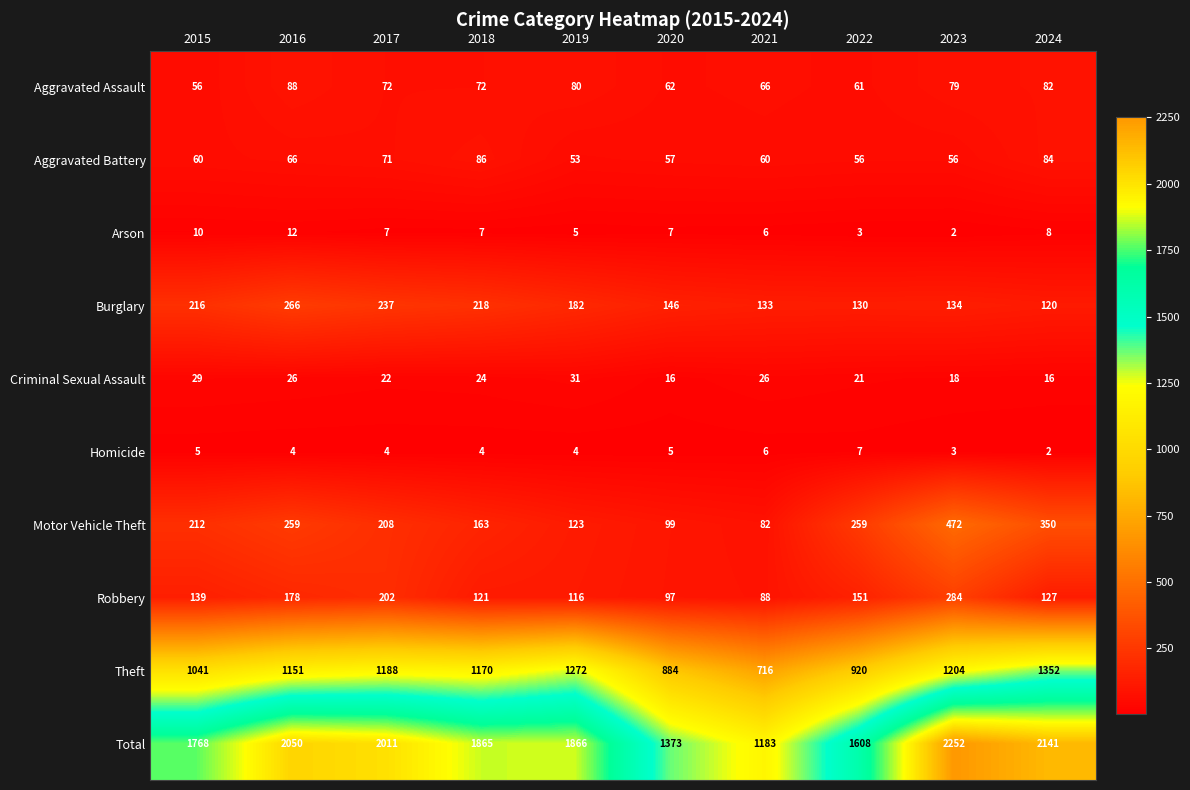

Where does the Theft series first go above 1170?

2017